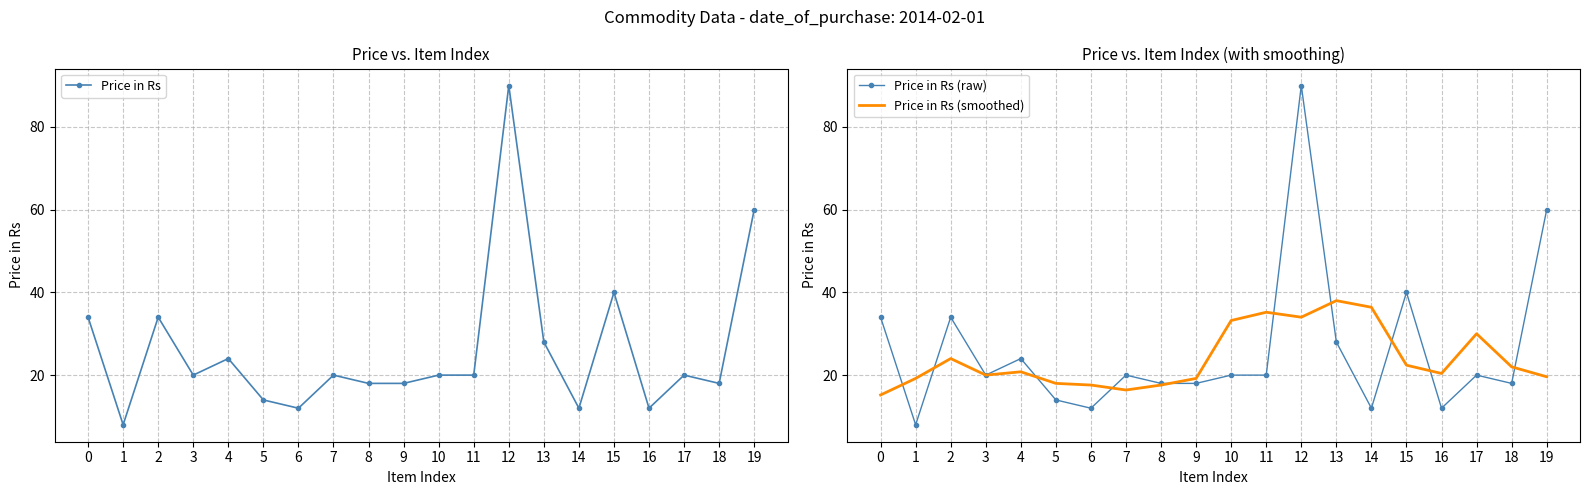

Where is the first local maximum for Price in Rs (smoothed)?

2